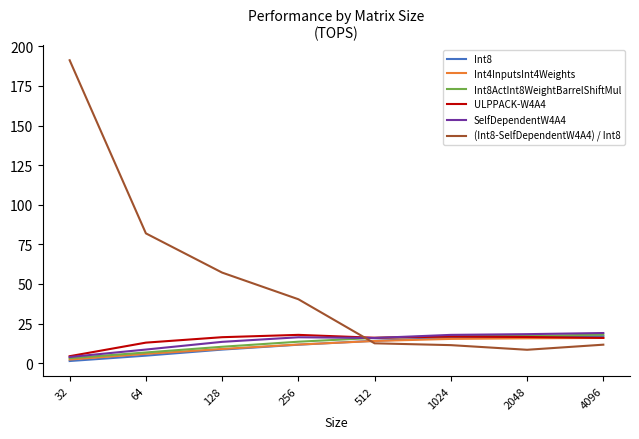

Is the value of Int4InputsInt4Weights at 1024 greater than the value of Int8 at 64?

Yes